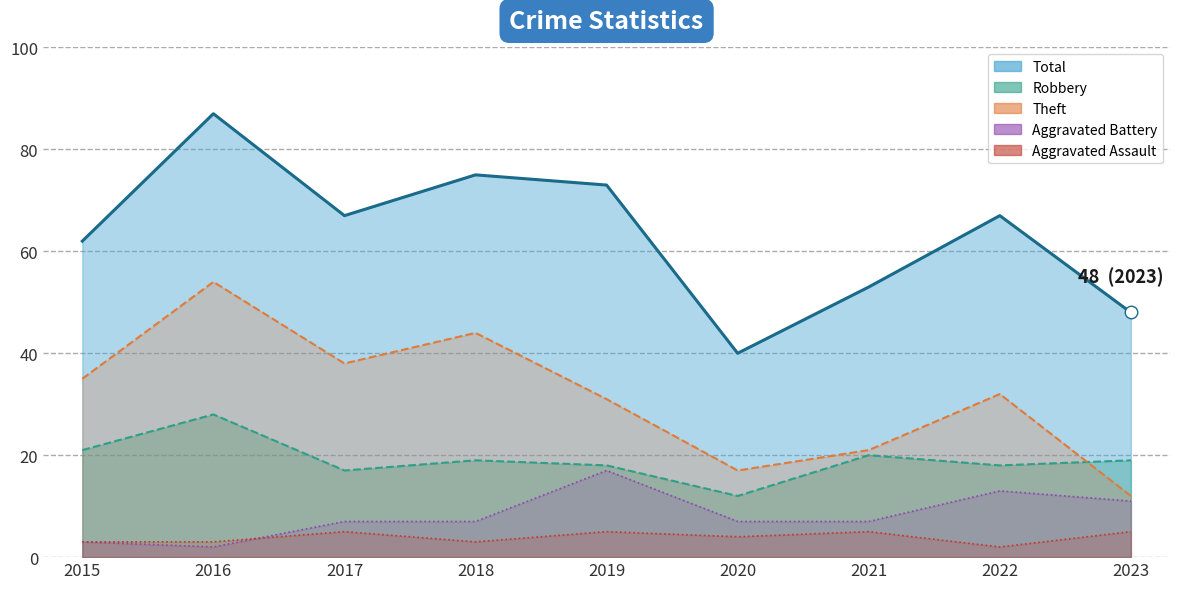

What is the total value across all series at 2020?

80